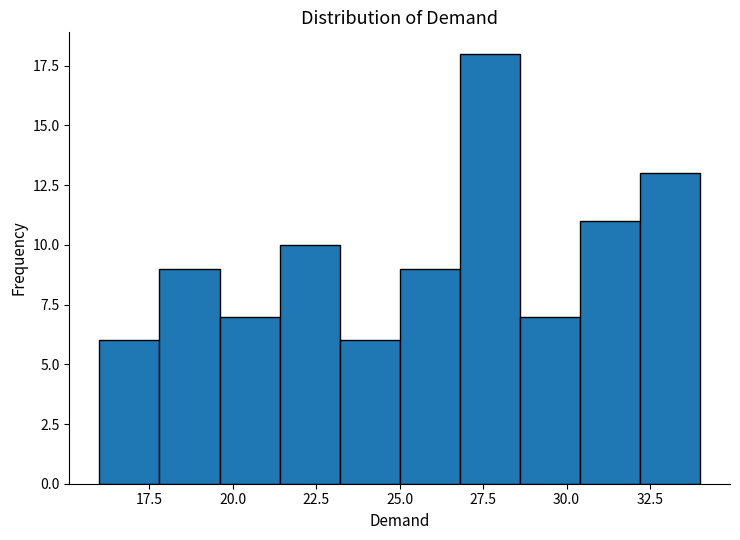

Read against the x-axis, roughly where is the centre of the tallest bar?

27.5